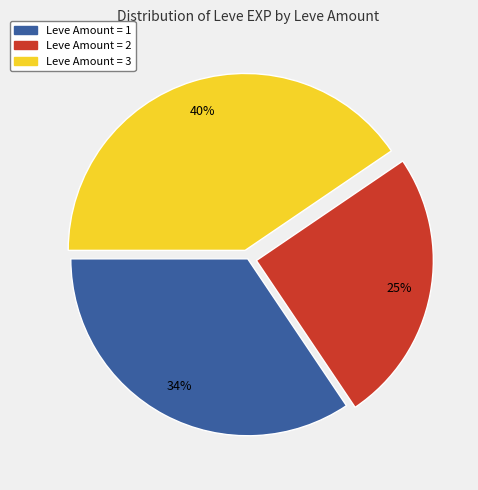

Is there any slice that represents more than half of the pie?

No